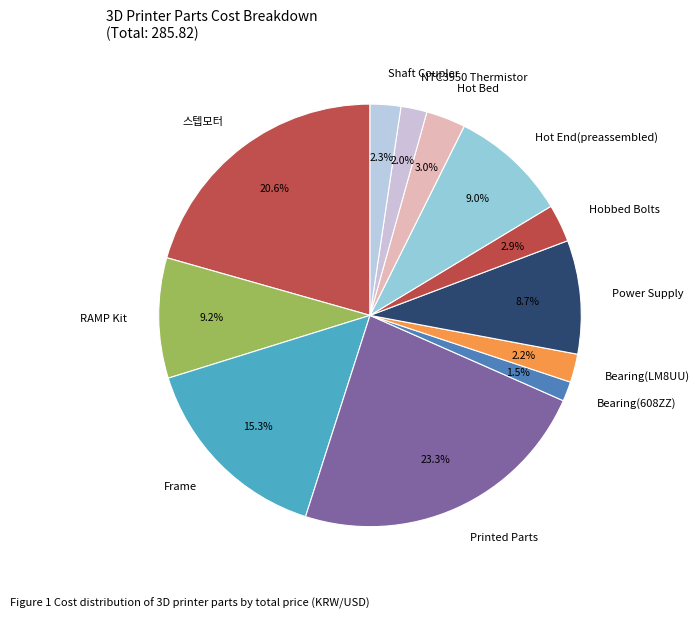

Is there a majority slice in this chart?

No